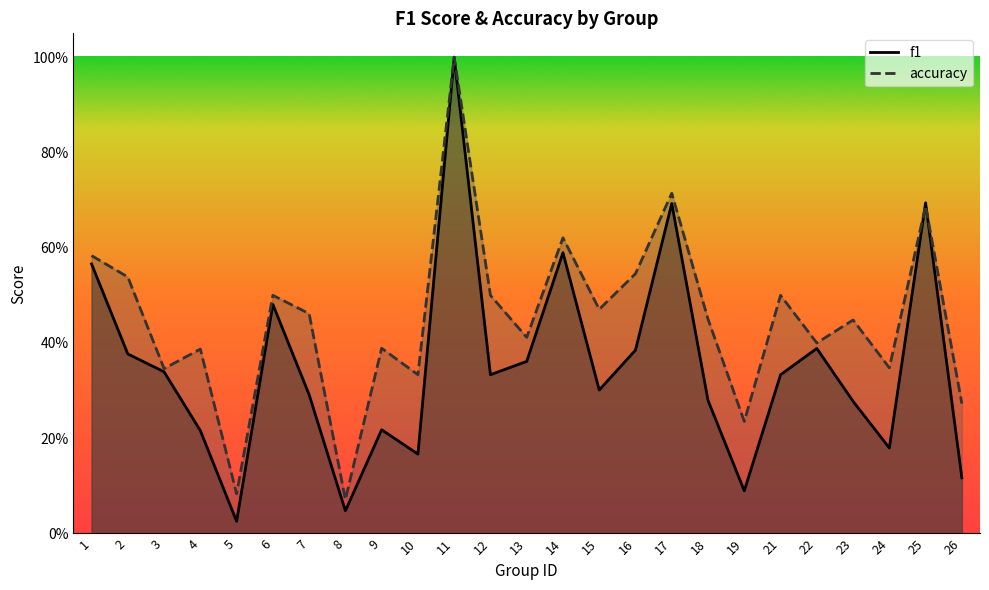

At which label does f1 reach its minimum?

5